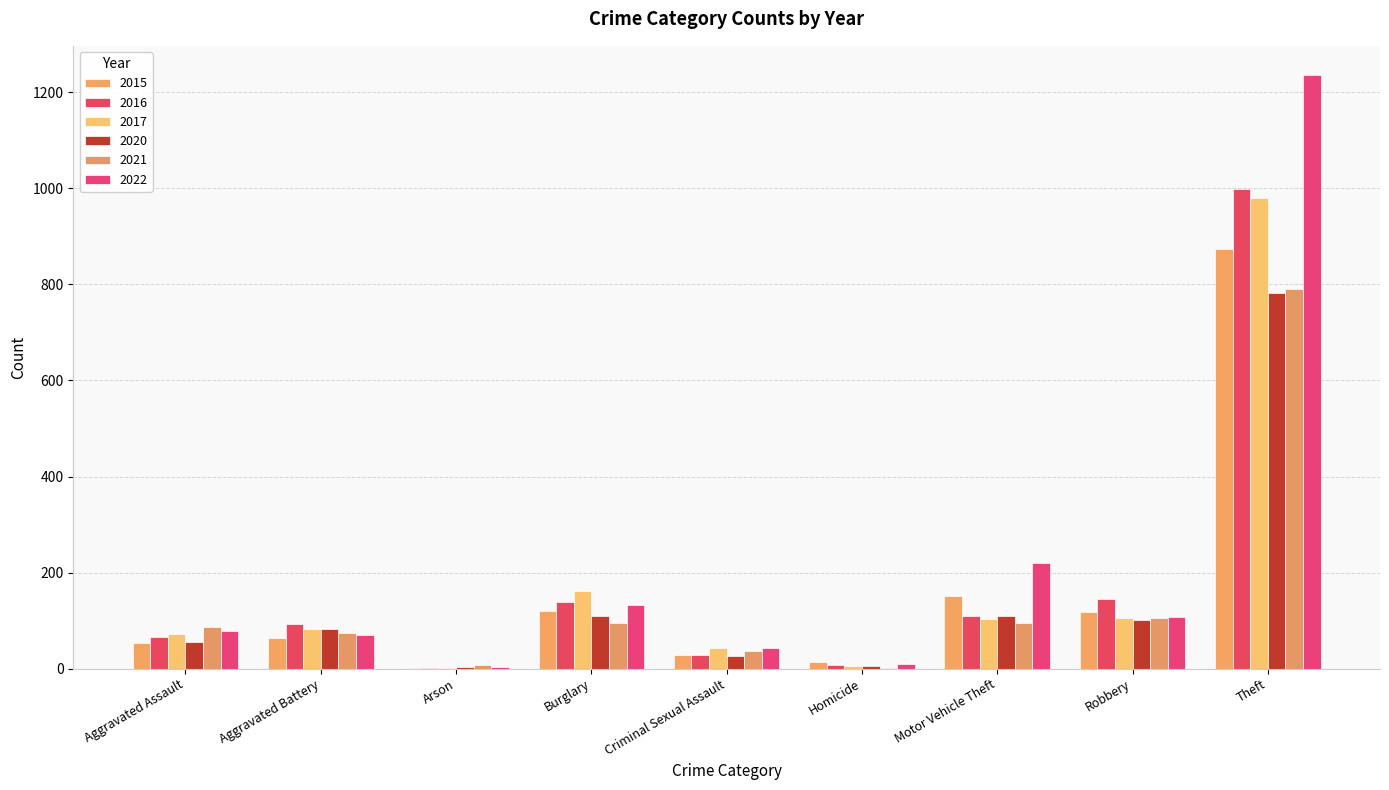

How many distinct data groups are displayed?

6